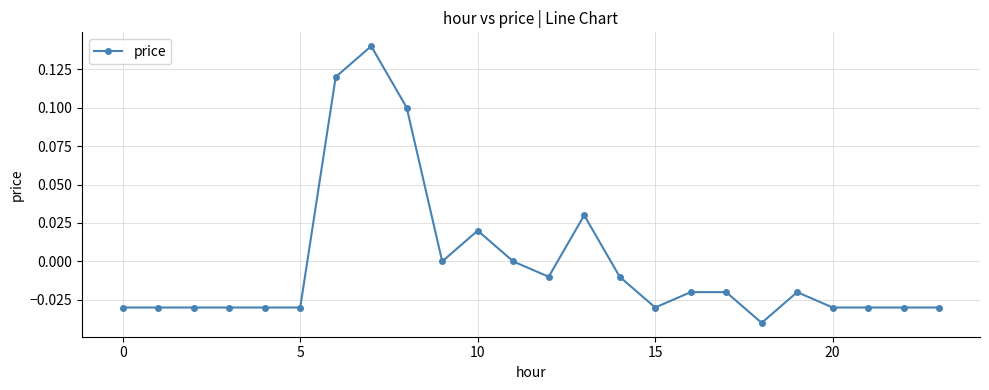

True or false: there are more than 1 points higher than both neighbors.

True